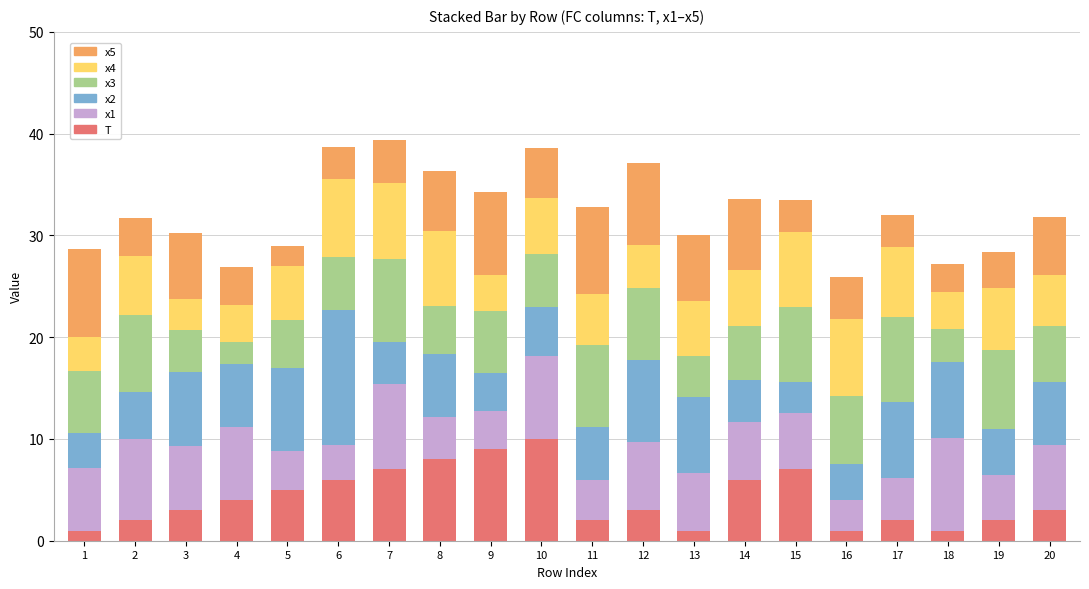

What is the sum of all T values?

83.0